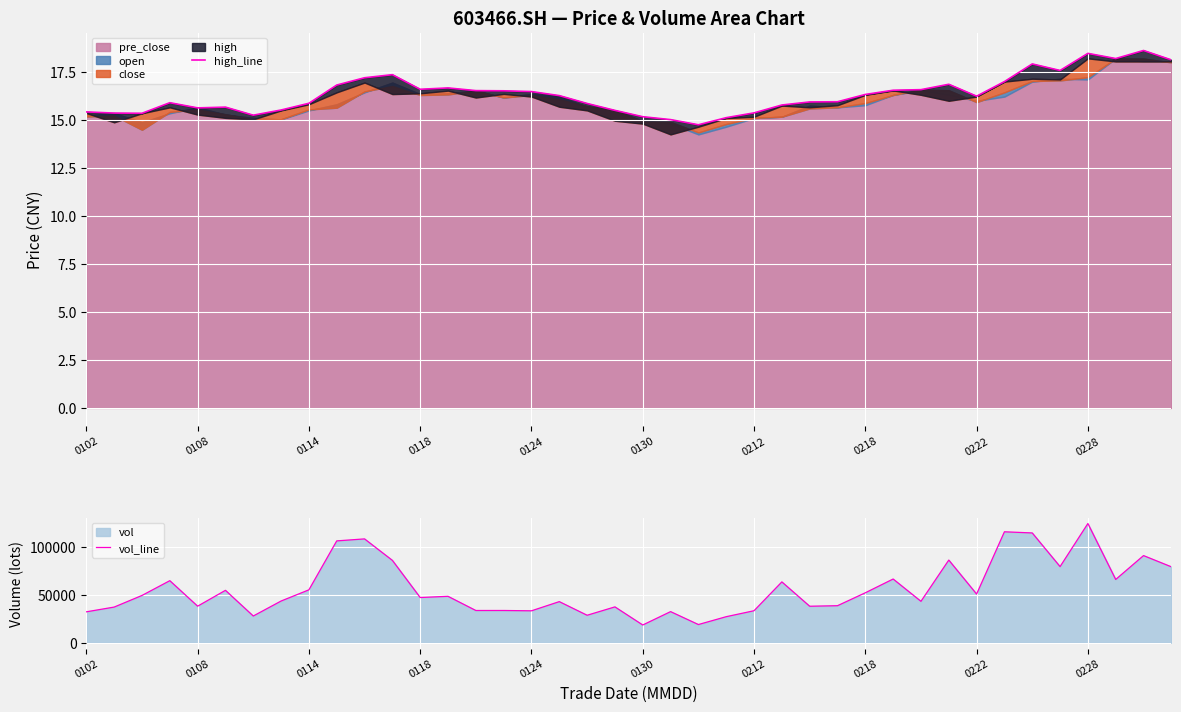

Reading right to left, list all the values displayed in this chart.

high_line: 18.1	18.6	18.2	18.5	17.6	17.9	17.0	16.2	16.9	16.6	16.6	16.3	15.9	15.9	15.8	15.4	15.1	14.8	15.0	15.2	15.5	15.9	16.3	16.5	16.5	16.5	16.7	16.6	17.4	17.2	16.8	15.9	15.5	15.2	15.7	15.6	15.9	15.3	15.4	15.4
vol_line: 79044.9	90738.7	65861.7	124162.5	79270.5	114337.5	115541.8	50654.0	86068.9	43084.5	66329.7	51981.2	38523.6	37961.6	63330.2	33283.6	27072.8	18893.2	32352.5	18414.7	37286.1	28566.2	42767.9	33197.0	33531.8	33522.9	48300.9	47049.4	85765.2	108136.4	106060.0	55057.8	43394.4	27782.1	54537.1	38024.1	64587.8	49205.5	37087.5	32141.5